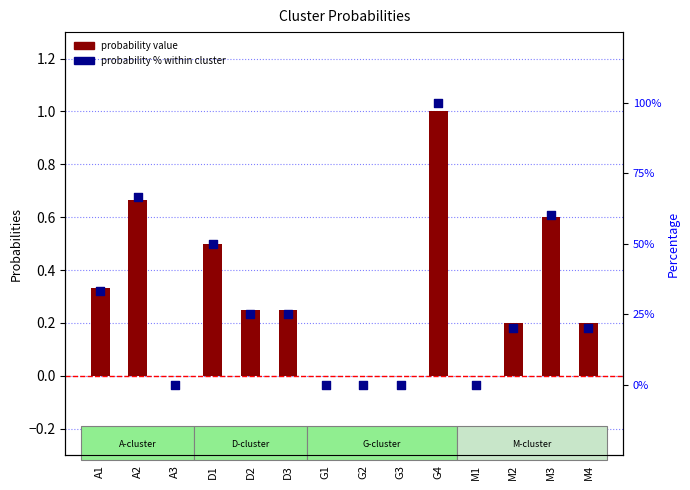

Which series has the largest Y range (max minus min)?

probability % within cluster